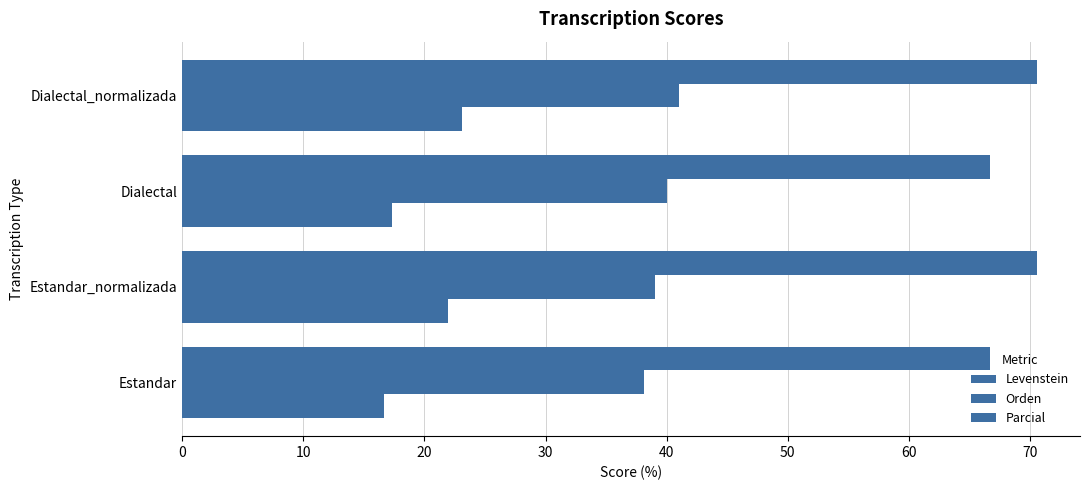

What is the difference between the second highest and minimum values in the Levenstein series?

5.3